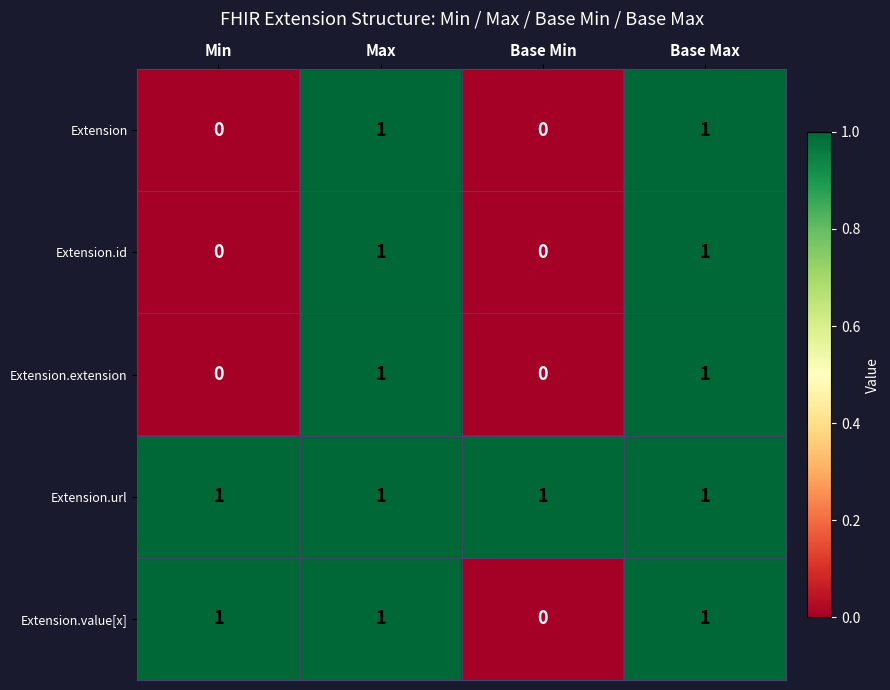

What is the difference between the highest and lowest values at Min?

1